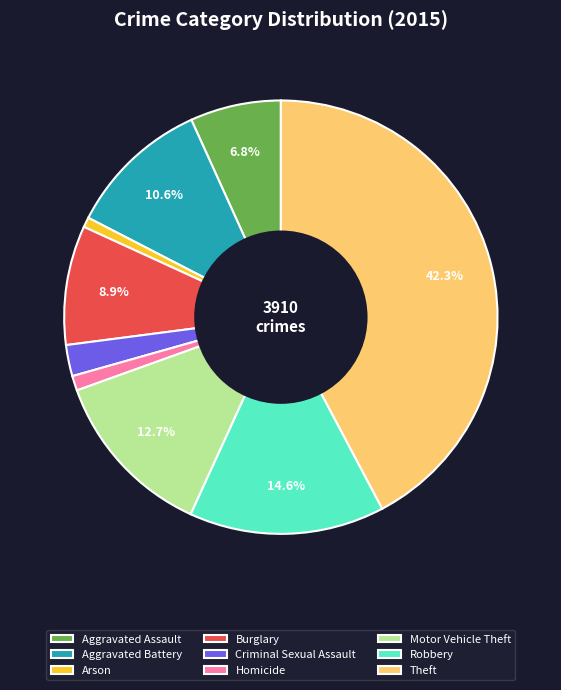

Which category has the biggest portion of the pie?

Theft